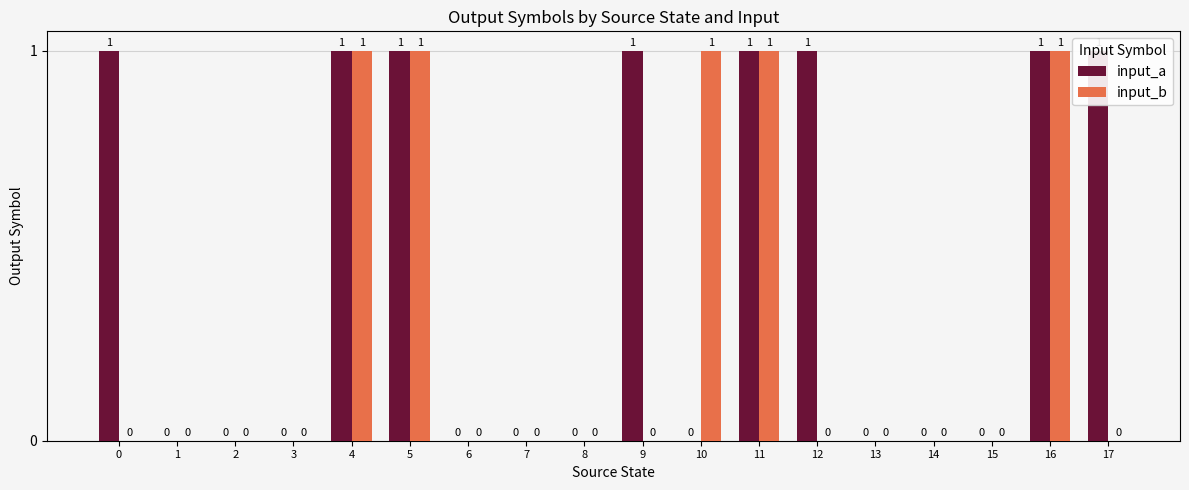

Which series changed the most between 4 and 11?

input_a